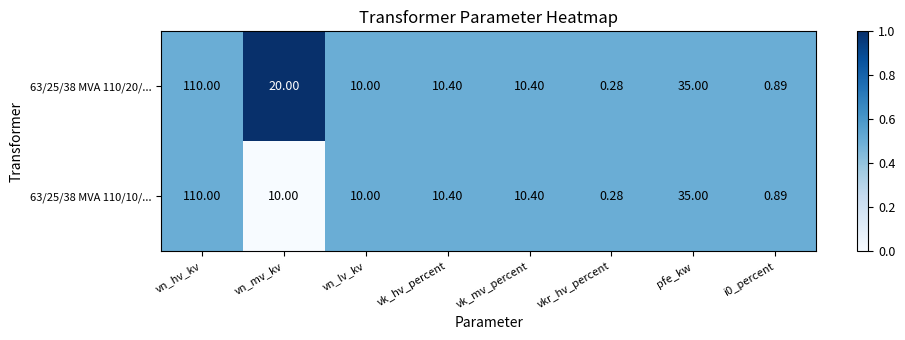

At which category is the sum across all series the highest?

vn_hv_kv